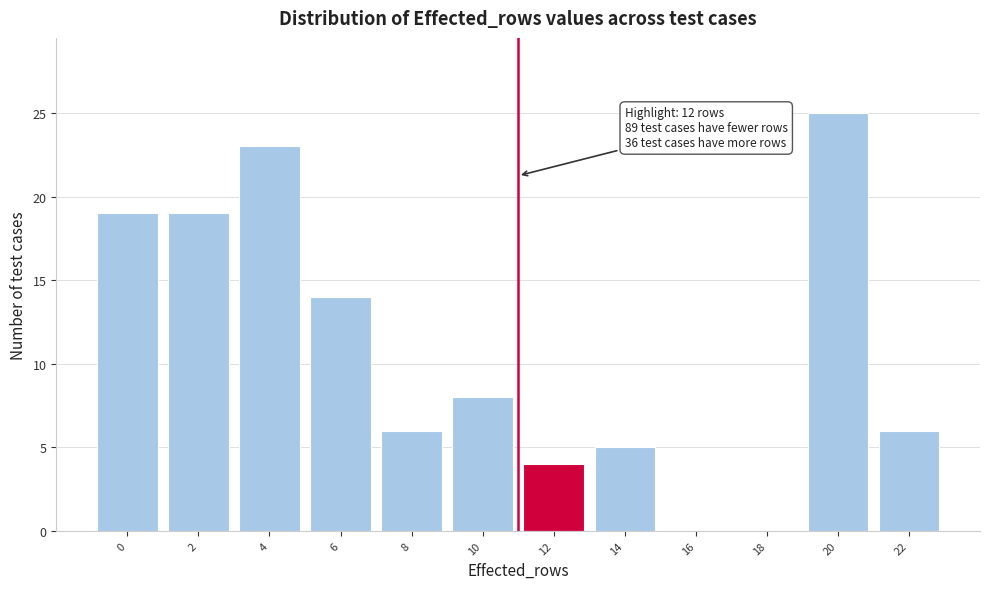

Reading right to left, list all the values displayed in this chart.

22=6	20=25	18=0	16=0	14=5	12=4	10=8	8=6	6=14	4=23	2=19	0=19